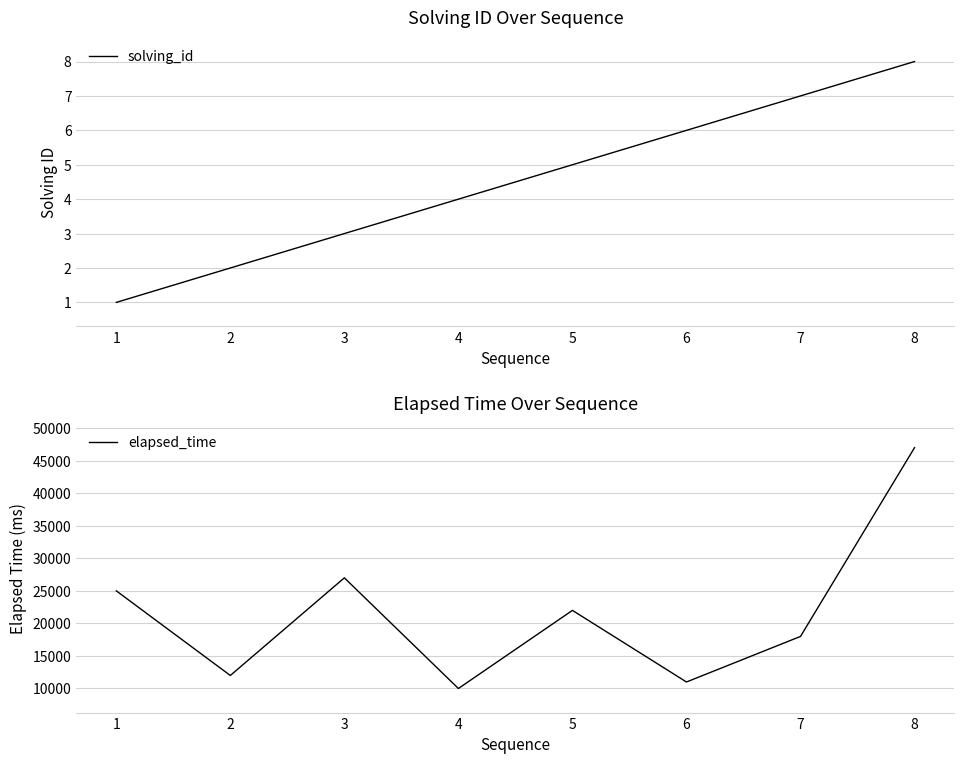

In elapsed_time, how many points are lower than both neighbors (excluding endpoints)?

3